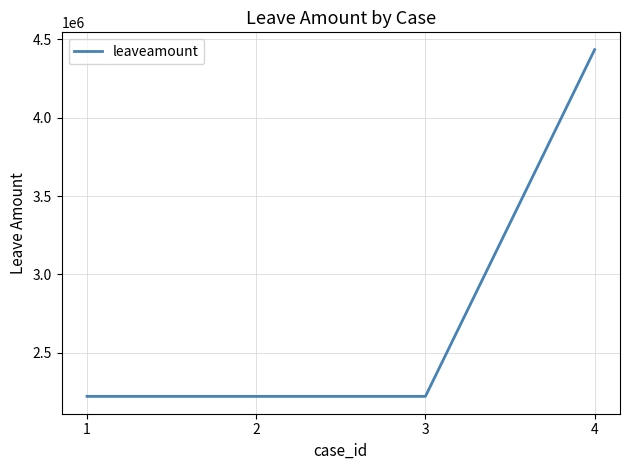

Which label corresponds to the largest value in the chart?

4